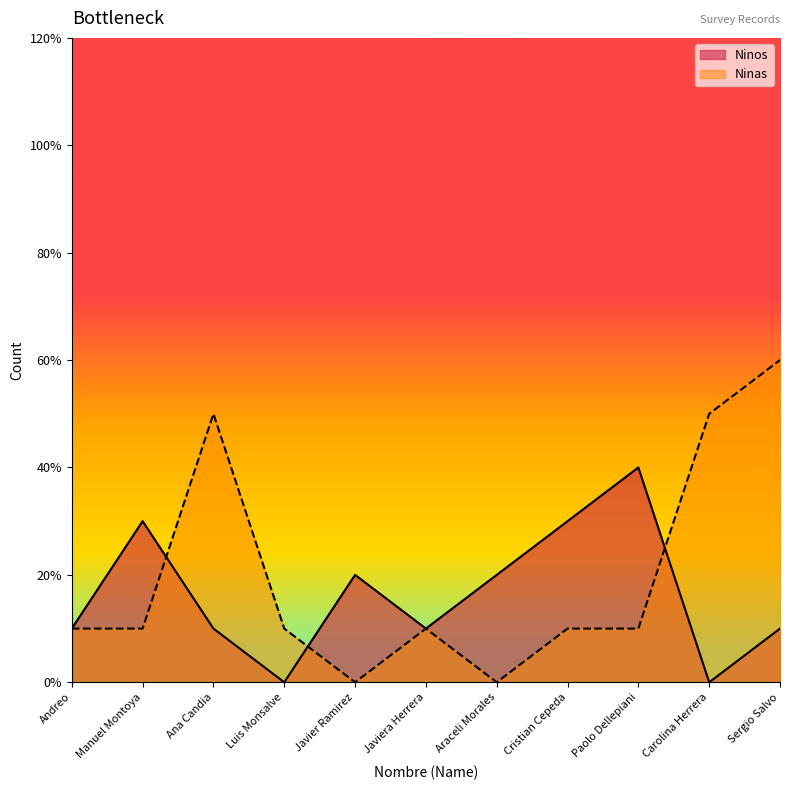

List the labels in order of Ninas value, largest first.

Sergio Salvo, Ana Candia, Carolina Herrera, Andreo, Manuel Montoya, Luis Monsalve, Javiera Herrera, Cristian Cepeda, Paolo Dellepiani, Javier Ramirez, Araceli Morales